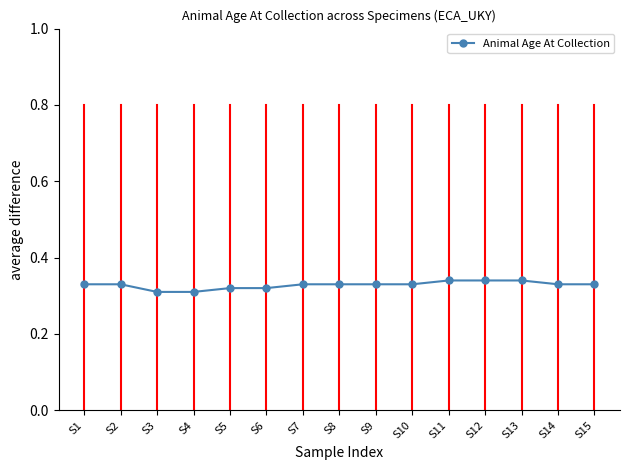

Which has a higher value, S13 or S1?

S13